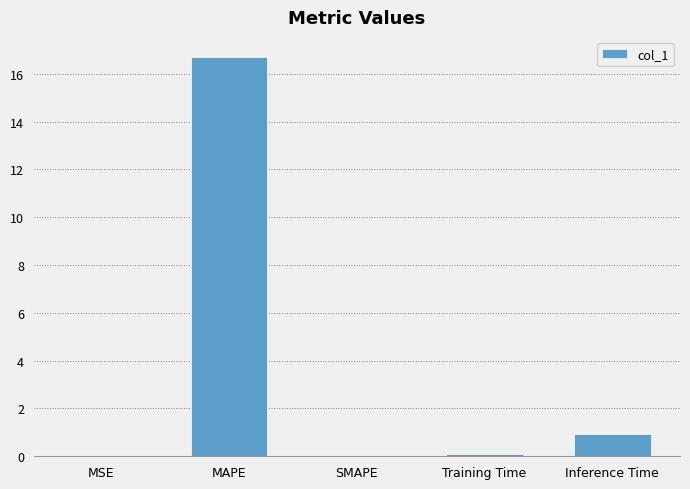

What is the change in value from SMAPE to Inference Time?

+0.9